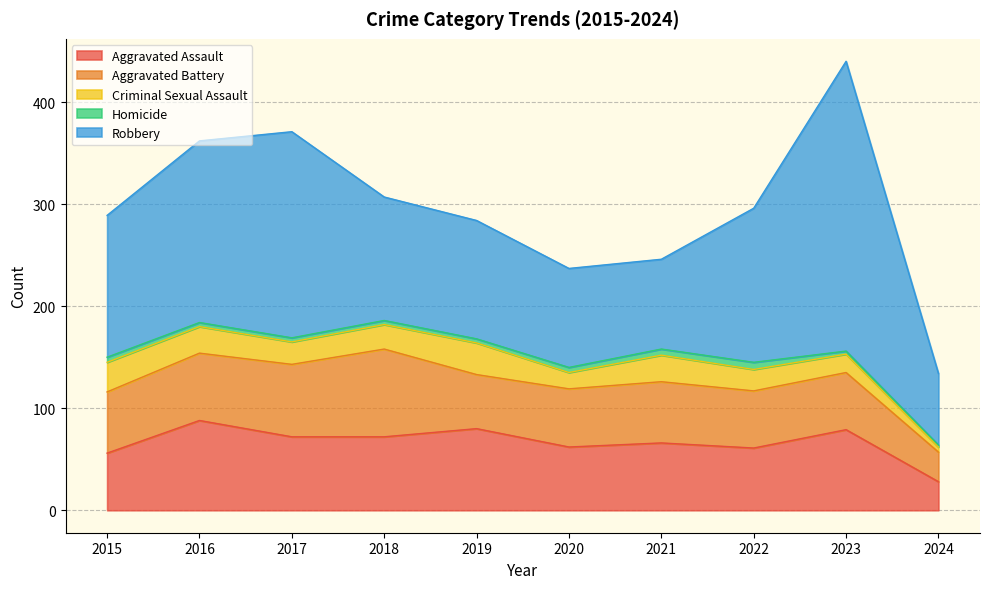

At which label does Criminal Sexual Assault reach its minimum?

2024